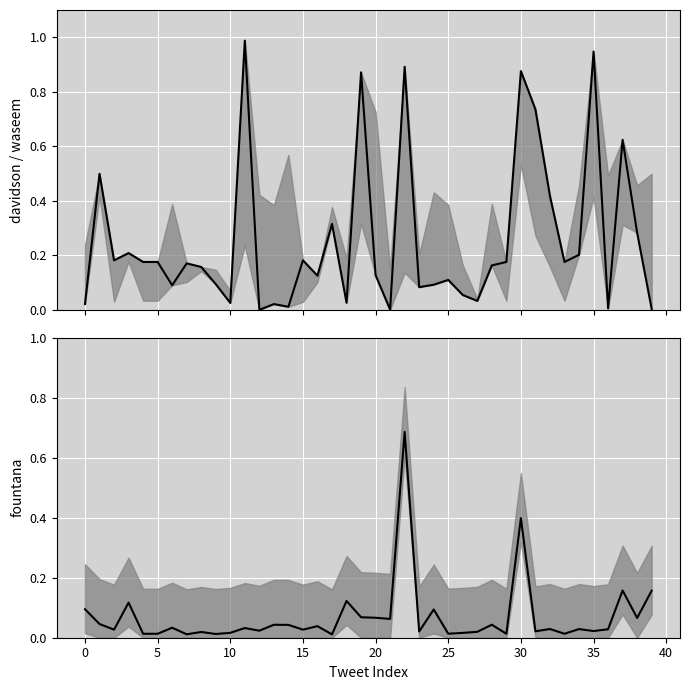

Which series has the largest range (max minus min)?

davidson